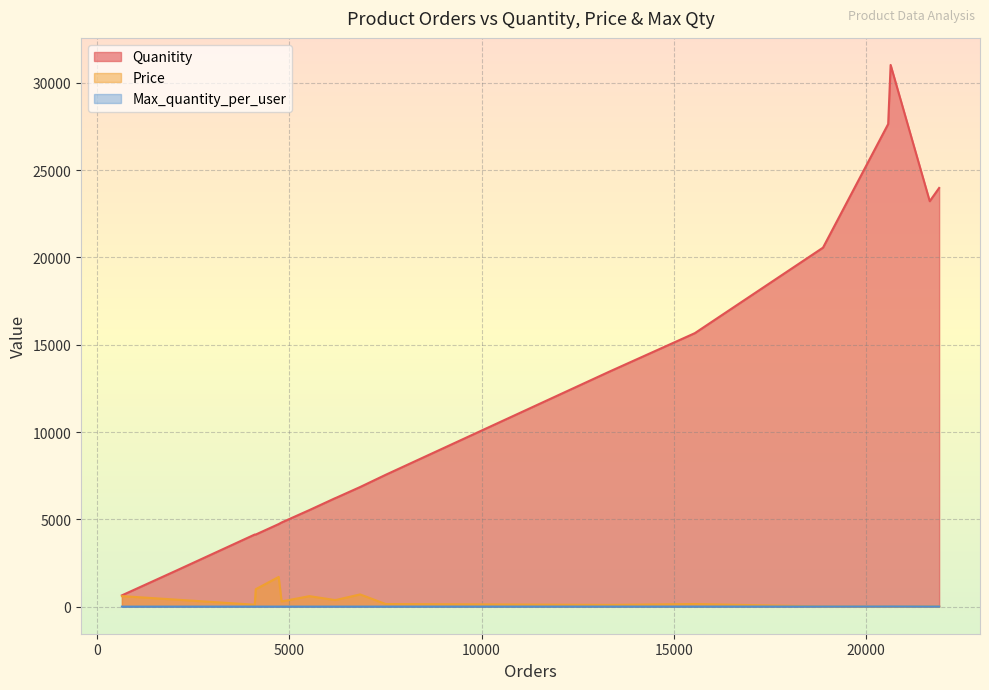

How many interior local valleys does the Quanitity series have?

1